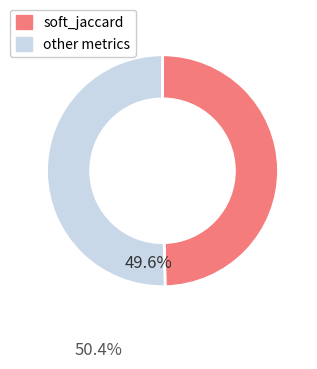

Is there any slice that represents more than half of the pie?

Yes